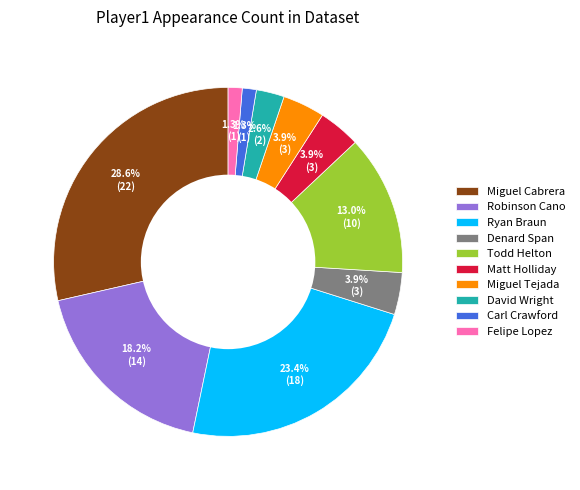

To the nearest percent, what is the difference between the largest and smallest slice percentages?

27%